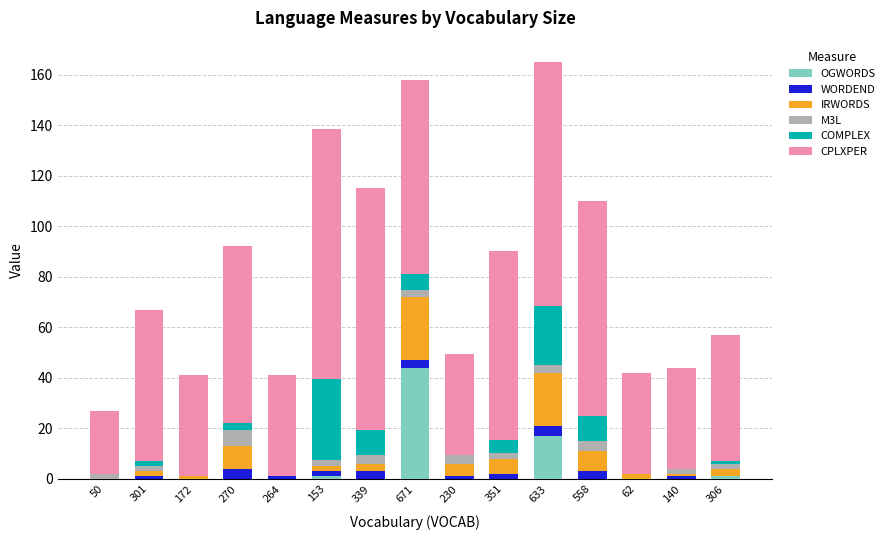

Is it true that OGWORDS equals 0.0 at 50?

True